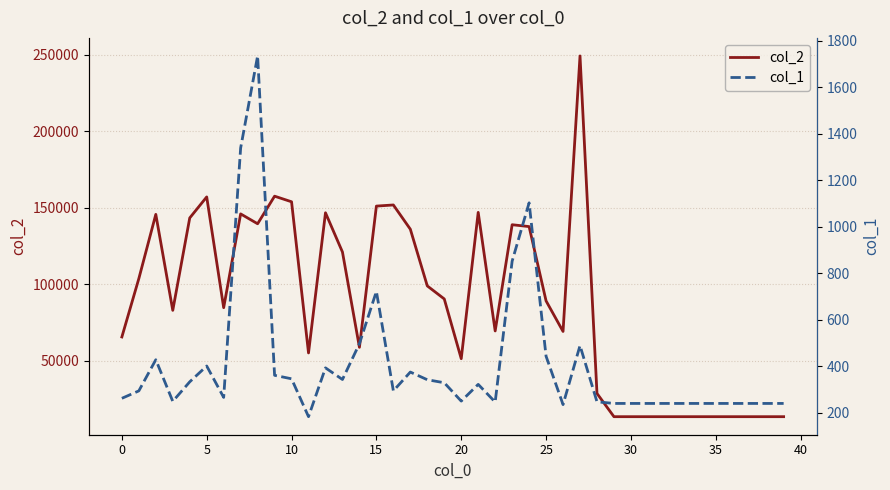

True or false: col_2 has a value of 273198 at 10.

False